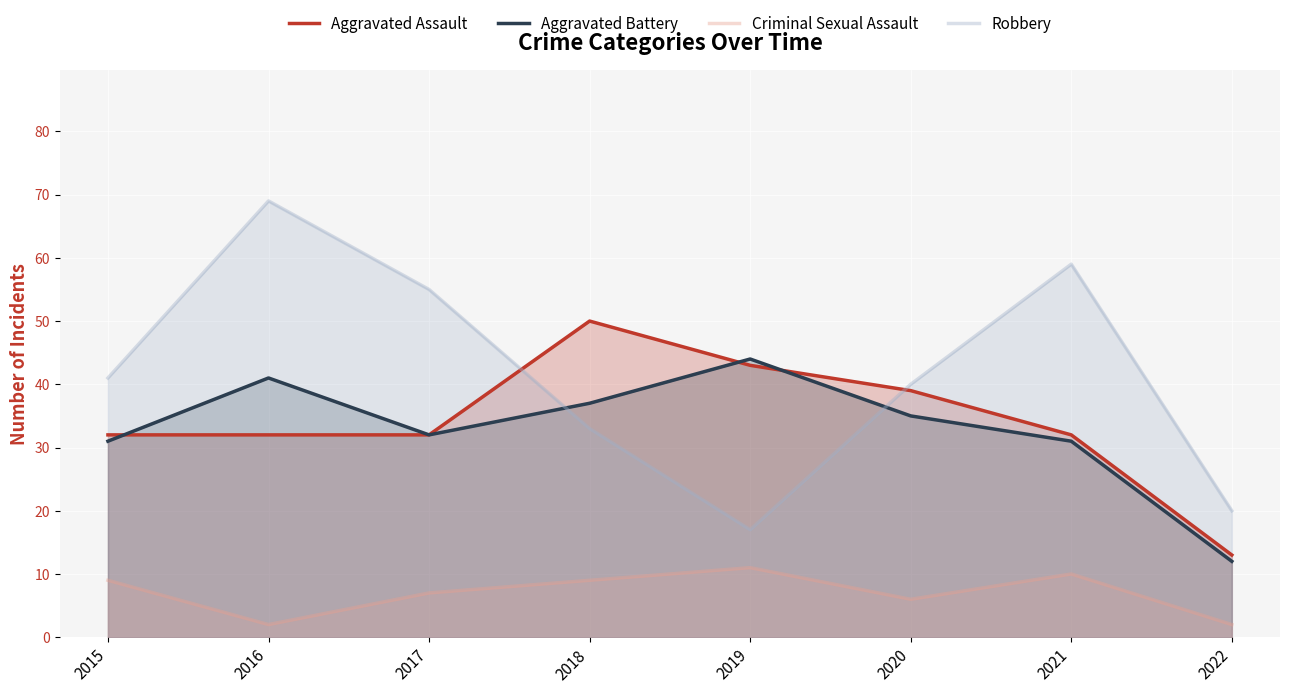

Which series has the widest spread of values?

Robbery